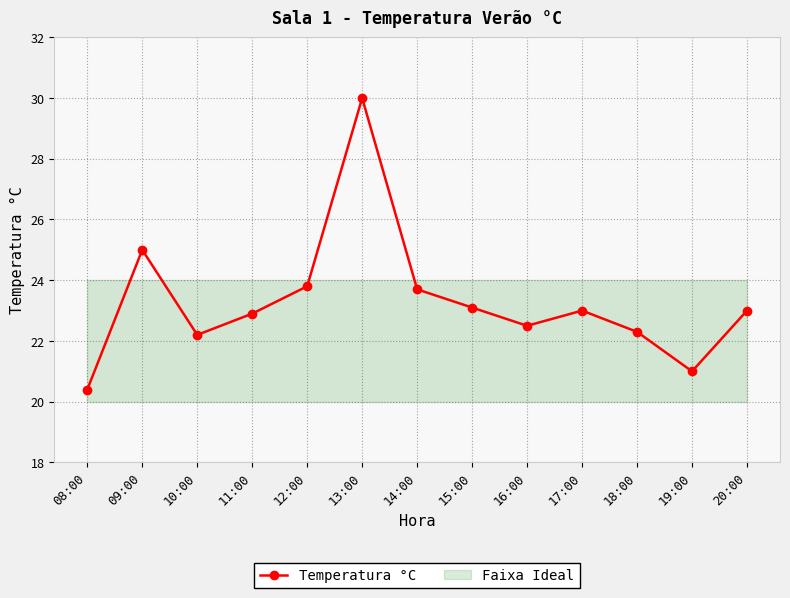

Reading left to right, list all the values displayed in this chart.

20.4	25.0	22.2	22.9	23.8	30.0	23.7	23.1	22.5	23.0	22.3	21.0	23.0